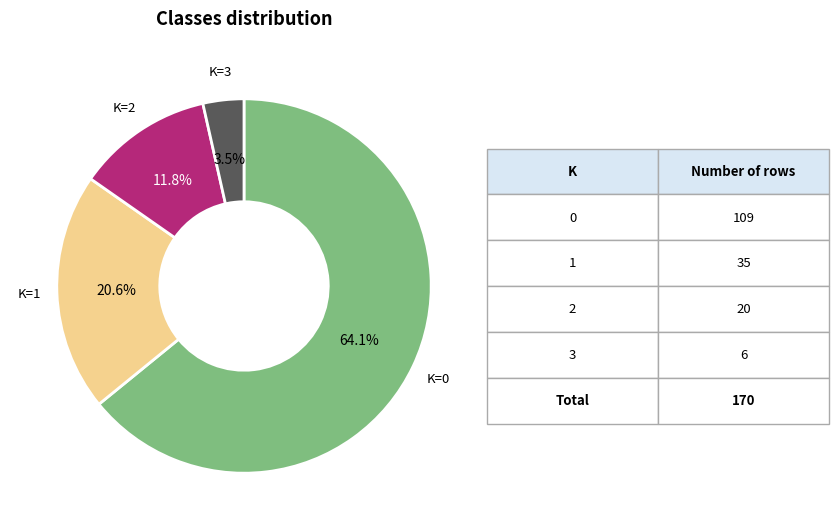

Is there a majority slice in this chart?

Yes